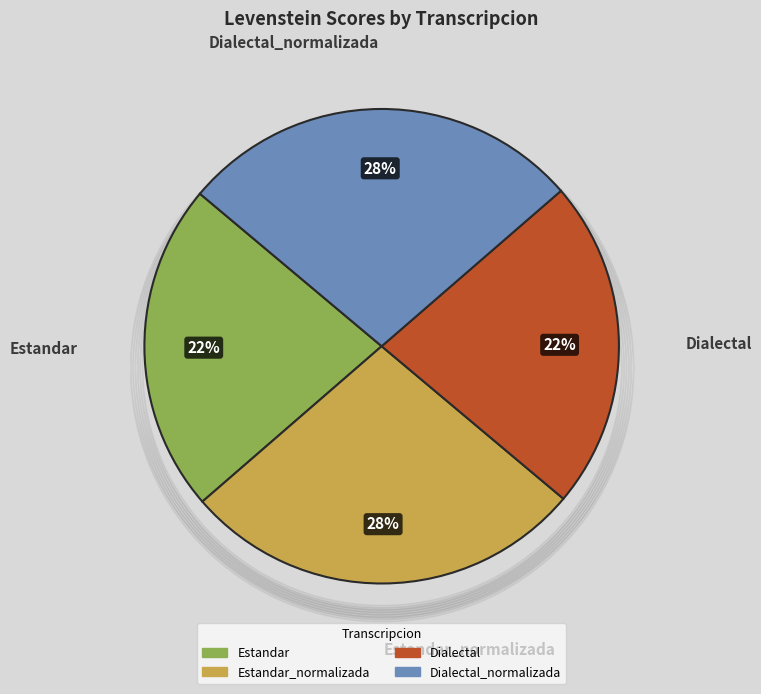

To the nearest percent, what is the average slice percentage?

25%